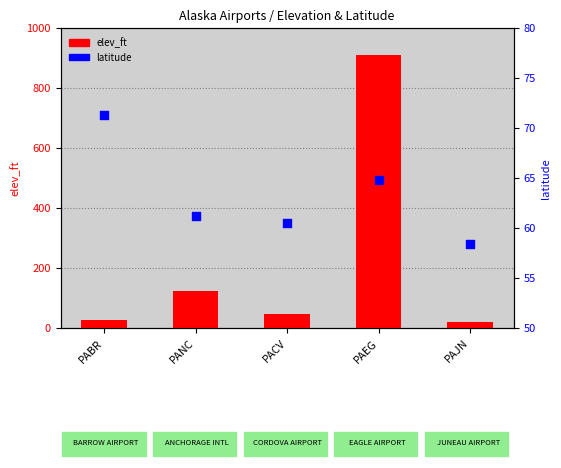

What is the total value across all series at PAEG?

974.8